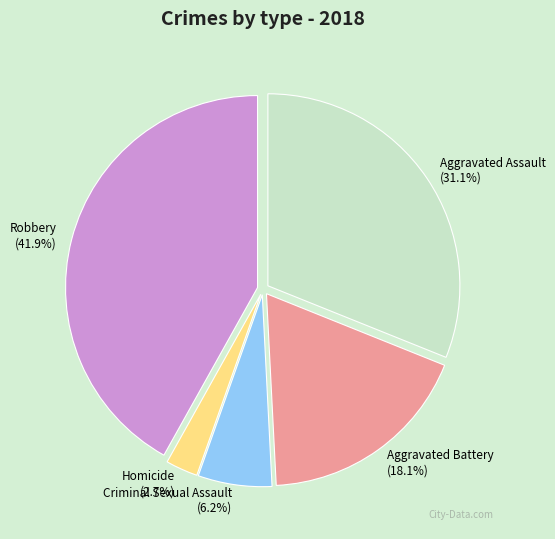

What is the ratio of the value at Homicide to the value at Robbery?

0.1